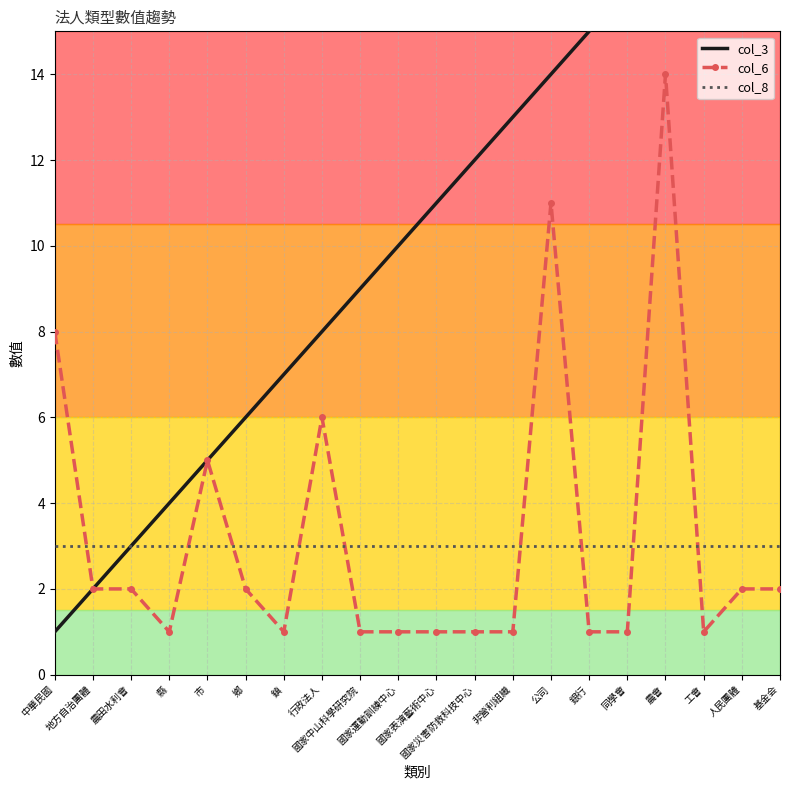

What are all the series names shown in the legend?

col_3, col_6, col_8